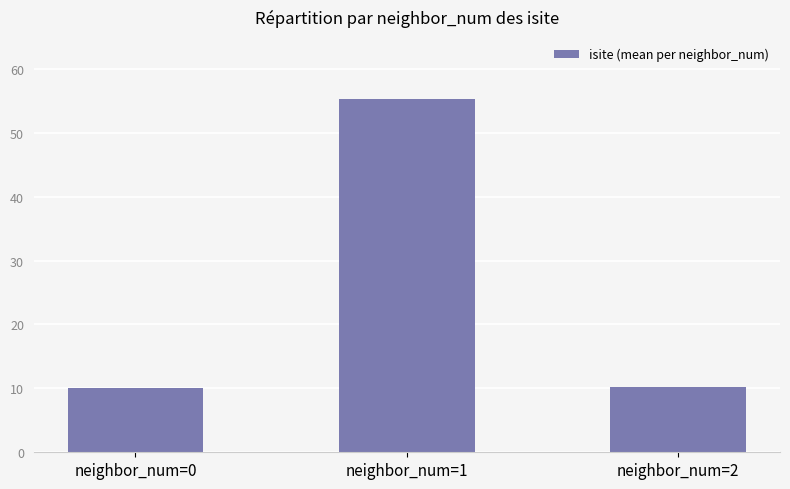

What is the change in value from neighbor_num=1 to neighbor_num=2?

-45.0